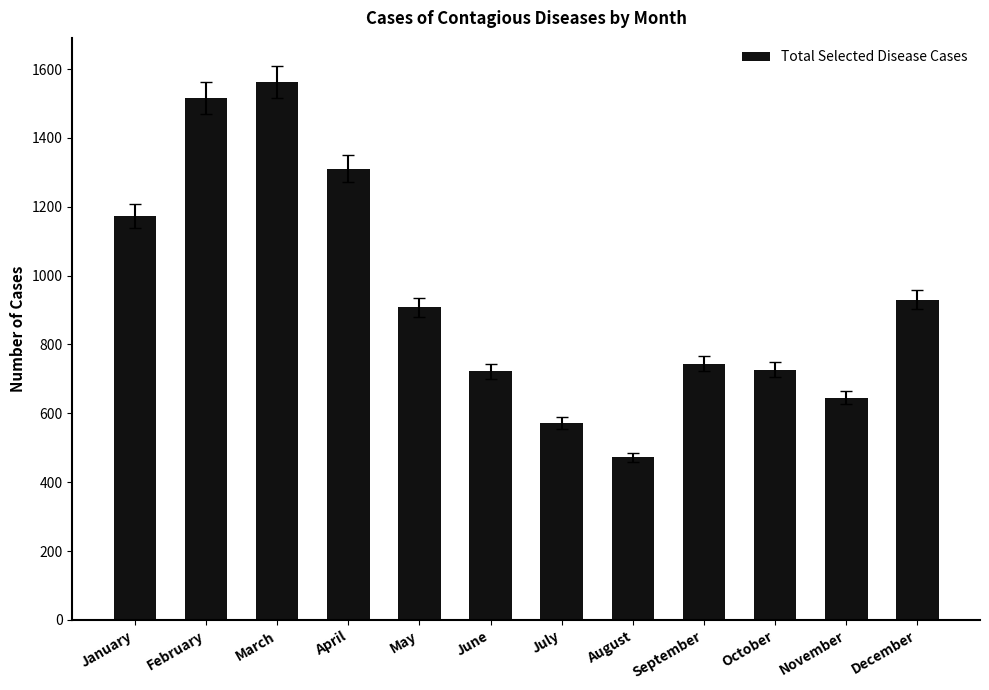

What is the value of the 8th bar from the left?

472